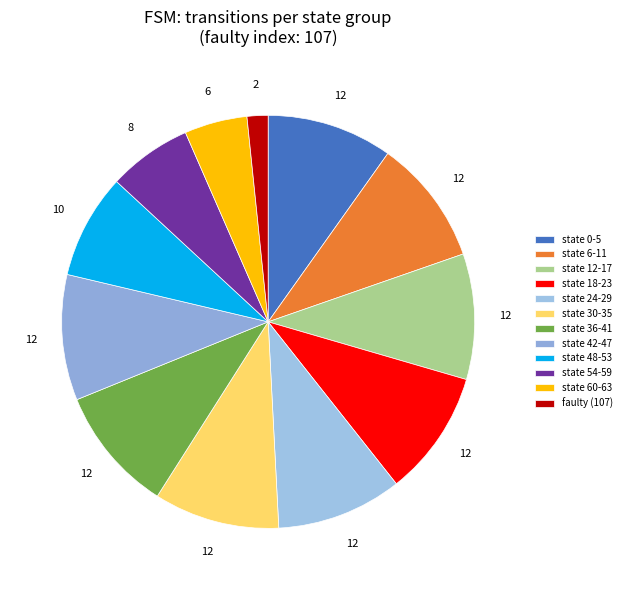

What is the smallest slice in the pie chart?

faulty (107)